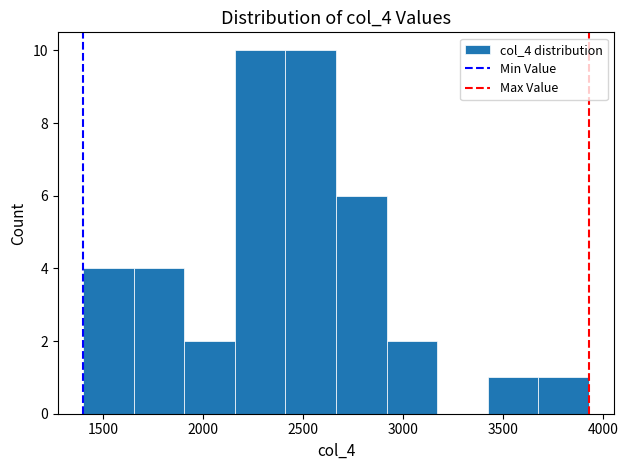

How tall is the bar that spans 3650 to 3950 on the x-axis? Neither the bar edges nor the heights are printed on the chart, so give them approximately, as read against the axes.

1